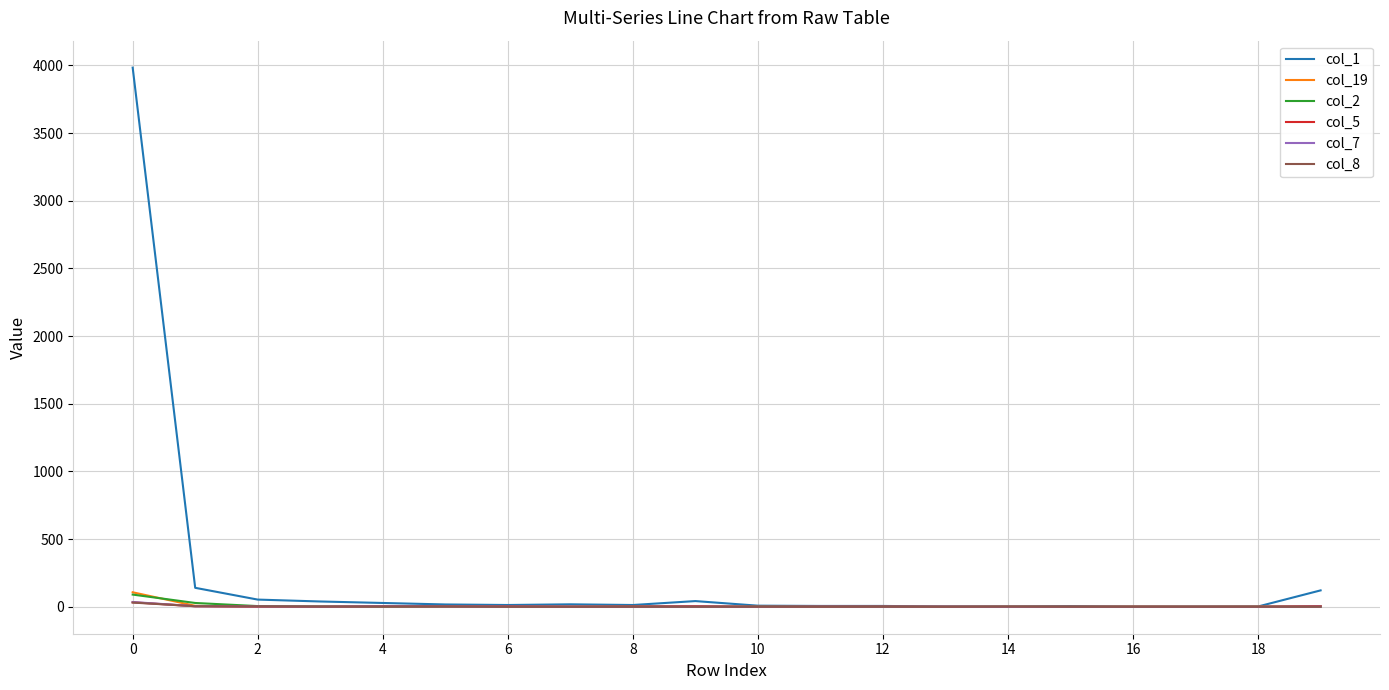

Count the number of data series in this chart.

6